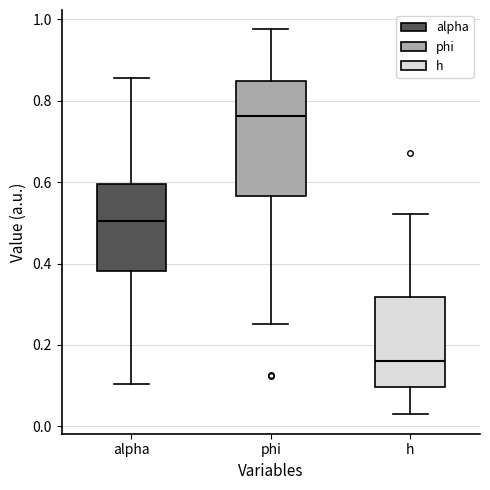

Reading left to right, transcribe this box plot: for each box, give where its median line is, the range the box spans, and where its two whiskers end, as read against the y-axis. The values are not printed on the chart, so give them approximately, as read against the axis.

alpha: median 0.50, box 0.38 to 0.60, whiskers 0.10 to 0.86
phi: median 0.76, box 0.56 to 0.84, whiskers 0.26 to 0.98
h: median 0.16, box 0.10 to 0.32, whiskers 0.02 to 0.52